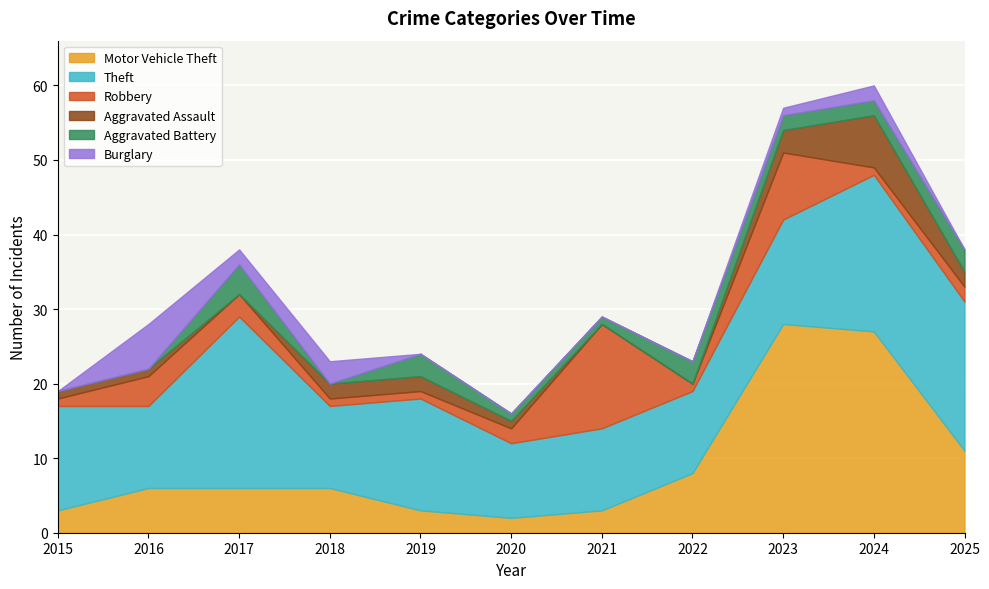

What is the difference between the maximum and minimum values in the Burglary series?

6